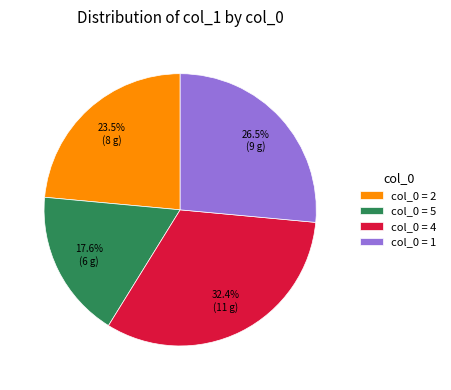

Between col_0 = 1 and col_0 = 2, which is larger?

col_0 = 1